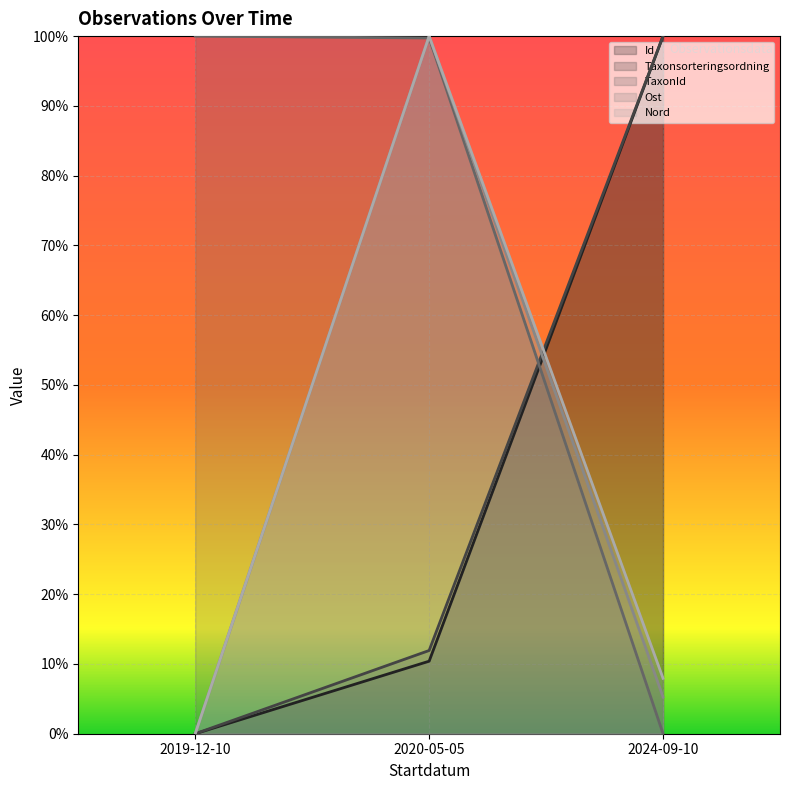

Which series changed the most between 2019-12-10 and 2020-05-05?

Ost